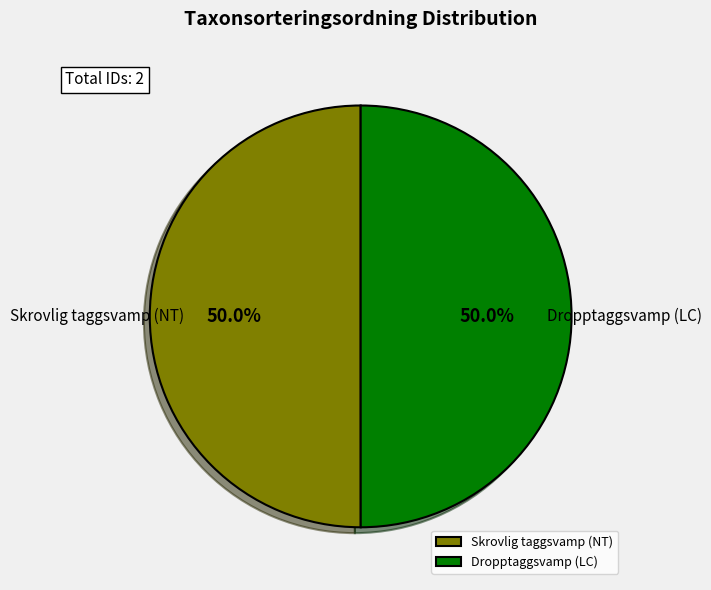

Approximately how many times larger is the value at Dropptaggsvamp (LC) compared to Skrovlig taggsvamp (NT)?

1.0